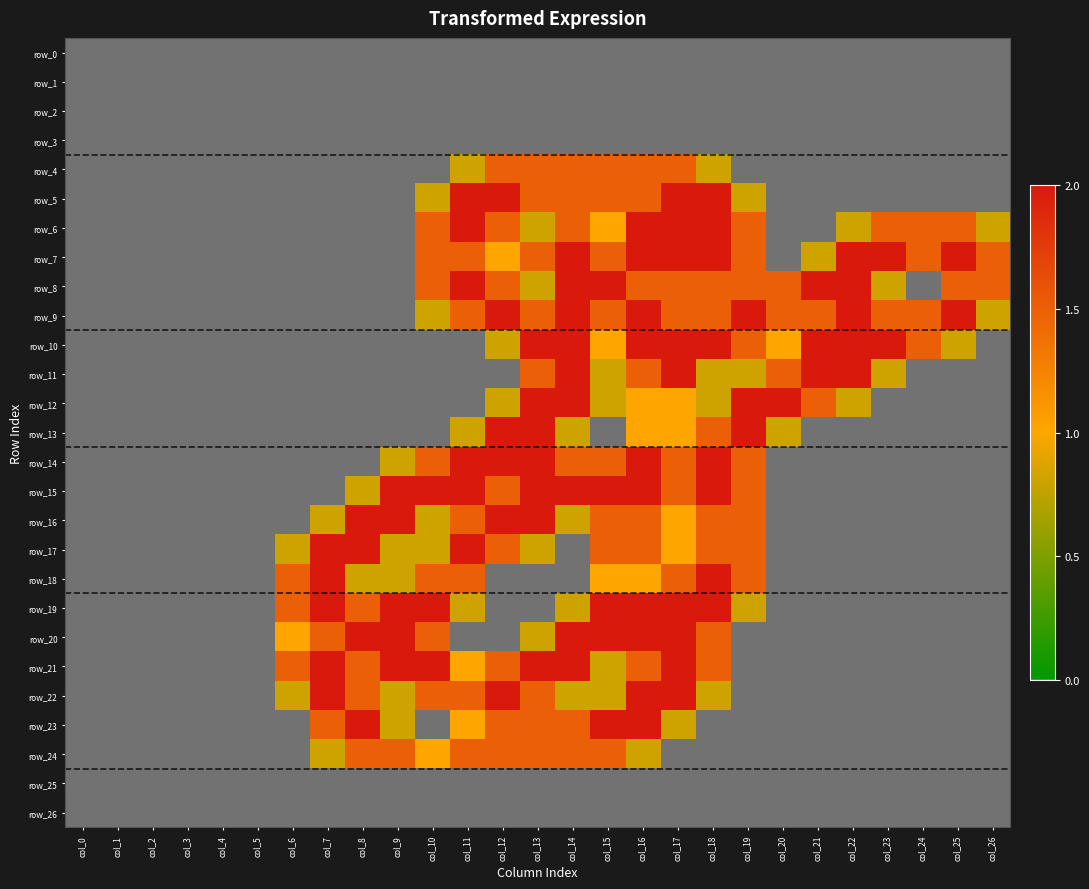

Rank the series by their maximum value, from lowest to highest.

row_0, row_1, row_2, row_3, row_25, row_26, row_4, row_24, row_5, row_6, row_7, row_8, row_9, row_10, row_11, row_12, row_13, row_14, row_15, row_16, row_17, row_18, row_19, row_20, row_21, row_22, row_23